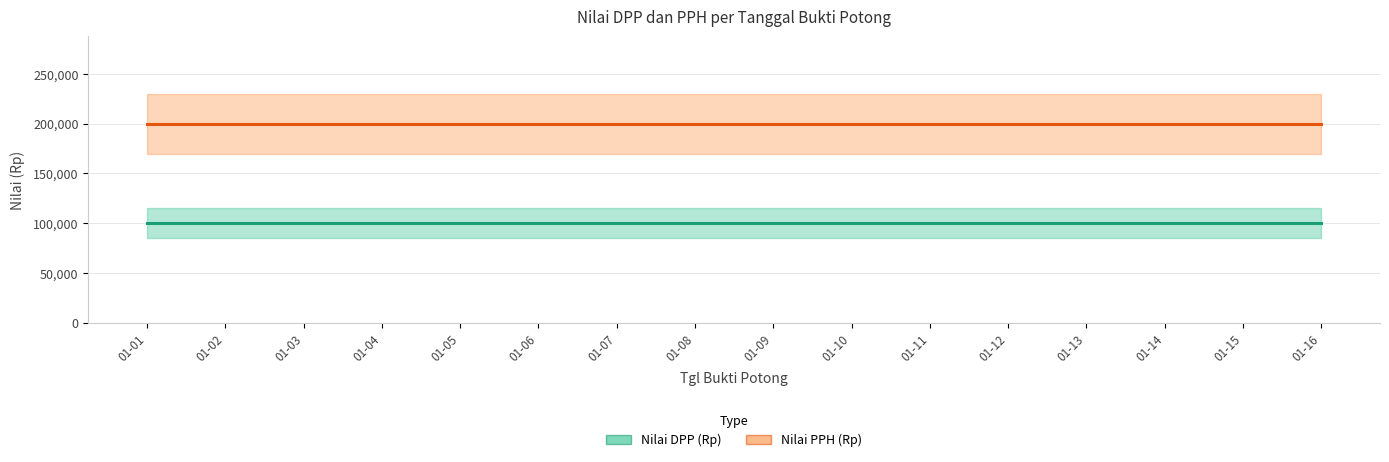

Which label corresponds to the largest value in the chart?

01-01